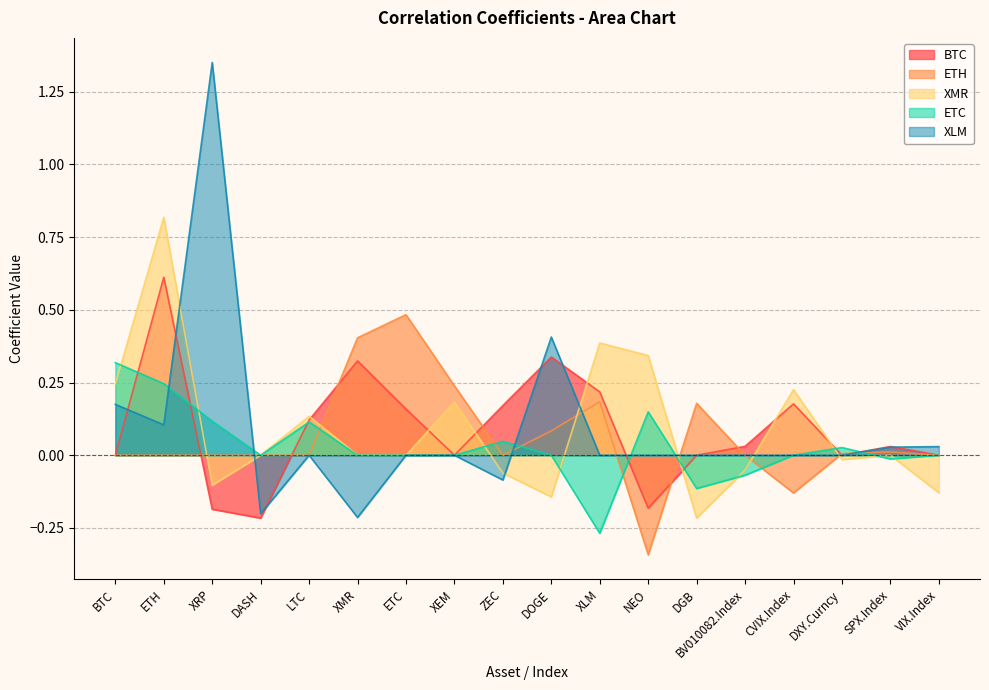

Reading left to right, transcribe all the data shown in this chart.

BTC: BTC=0.0	ETH=0.6	XRP=-0.2	DASH=-0.2	LTC=0.1	XMR=0.3	ETC=0.2	XEM=0.0	ZEC=0.2	DOGE=0.3	XLM=0.2	NEO=-0.2	DGB=0.0	BV010082.Index=0.0	CVIX.Index=0.2	DXY.Curncy=0.0	SPX.Index=0.0	VIX.Index=0.0
ETH: BTC=0.0	ETH=0.0	XRP=0.0	DASH=0.0	LTC=0.0	XMR=0.4	ETC=0.5	XEM=0.2	ZEC=0.0	DOGE=0.1	XLM=0.2	NEO=-0.3	DGB=0.2	BV010082.Index=0.0	CVIX.Index=-0.1	DXY.Curncy=0.0	SPX.Index=0.0	VIX.Index=0.0
XMR: BTC=0.2	ETH=0.8	XRP=-0.1	DASH=0.0	LTC=0.1	XMR=0.0	ETC=0.0	XEM=0.2	ZEC=-0.1	DOGE=-0.1	XLM=0.4	NEO=0.3	DGB=-0.2	BV010082.Index=-0.1	CVIX.Index=0.2	DXY.Curncy=-0.0	SPX.Index=0.0	VIX.Index=-0.1
ETC: BTC=0.3	ETH=0.2	XRP=0.1	DASH=0.0	LTC=0.1	XMR=0.0	ETC=0.0	XEM=0.0	ZEC=0.0	DOGE=0.0	XLM=-0.3	NEO=0.1	DGB=-0.1	BV010082.Index=-0.1	CVIX.Index=0.0	DXY.Curncy=0.0	SPX.Index=-0.0	VIX.Index=0.0
XLM: BTC=0.2	ETH=0.1	XRP=1.4	DASH=-0.2	LTC=0.0	XMR=-0.2	ETC=0.0	XEM=0.0	ZEC=-0.1	DOGE=0.4	XLM=0.0	NEO=0.0	DGB=0.0	BV010082.Index=0.0	CVIX.Index=0.0	DXY.Curncy=0.0	SPX.Index=0.0	VIX.Index=0.0